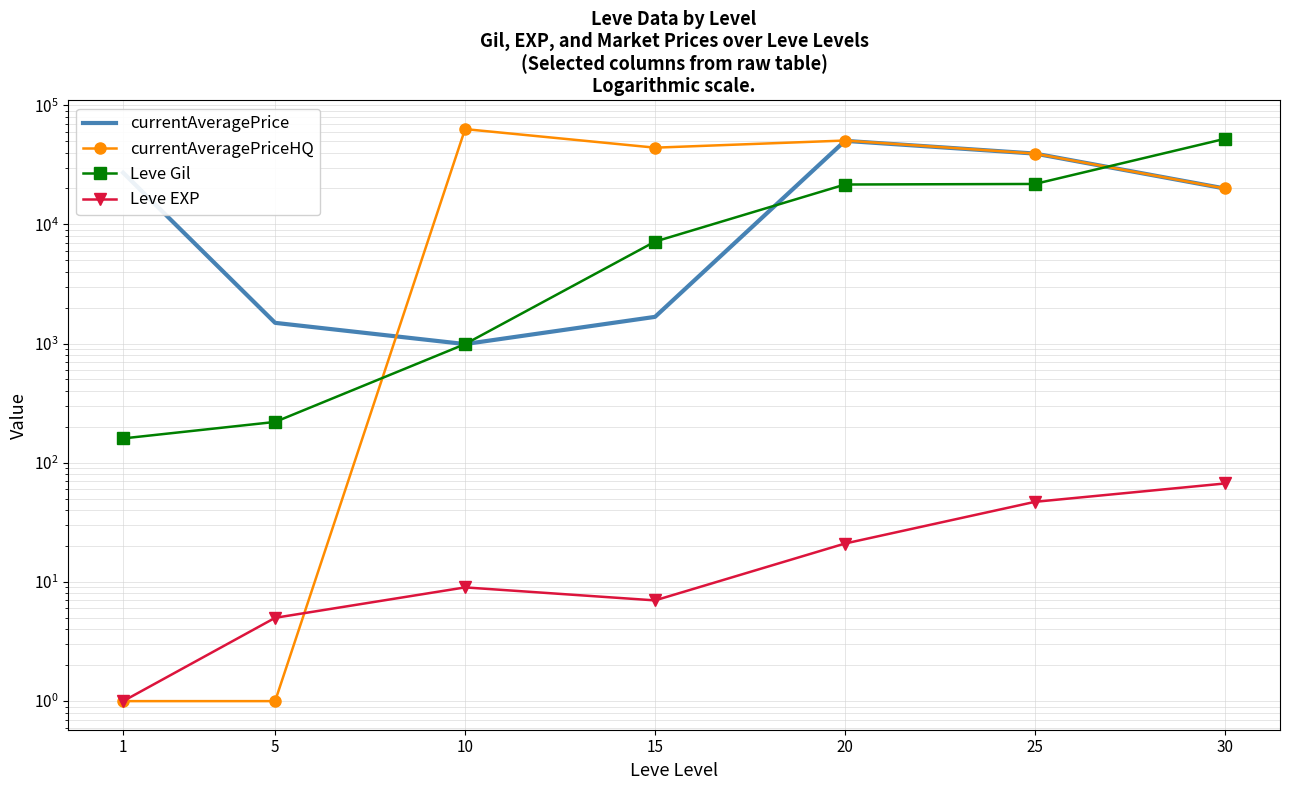

How many data points does each series have?

7